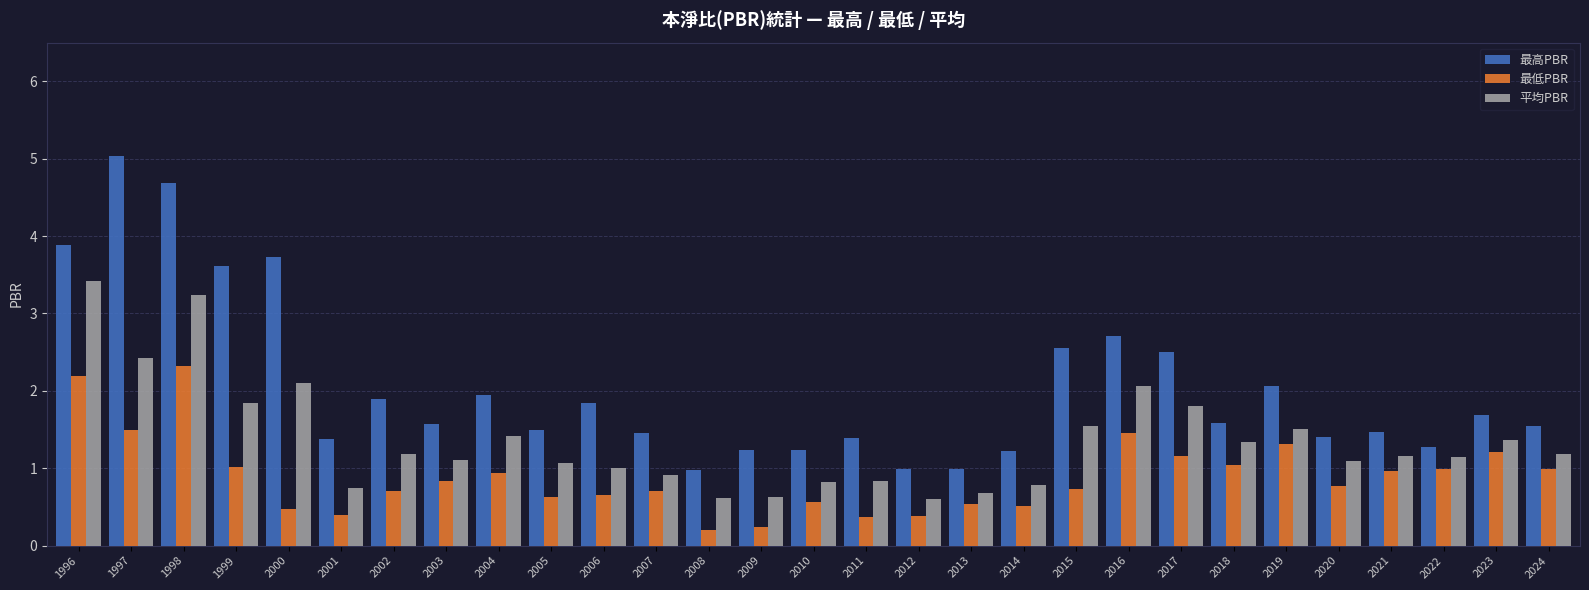

Does the chart contain any negative values?

No